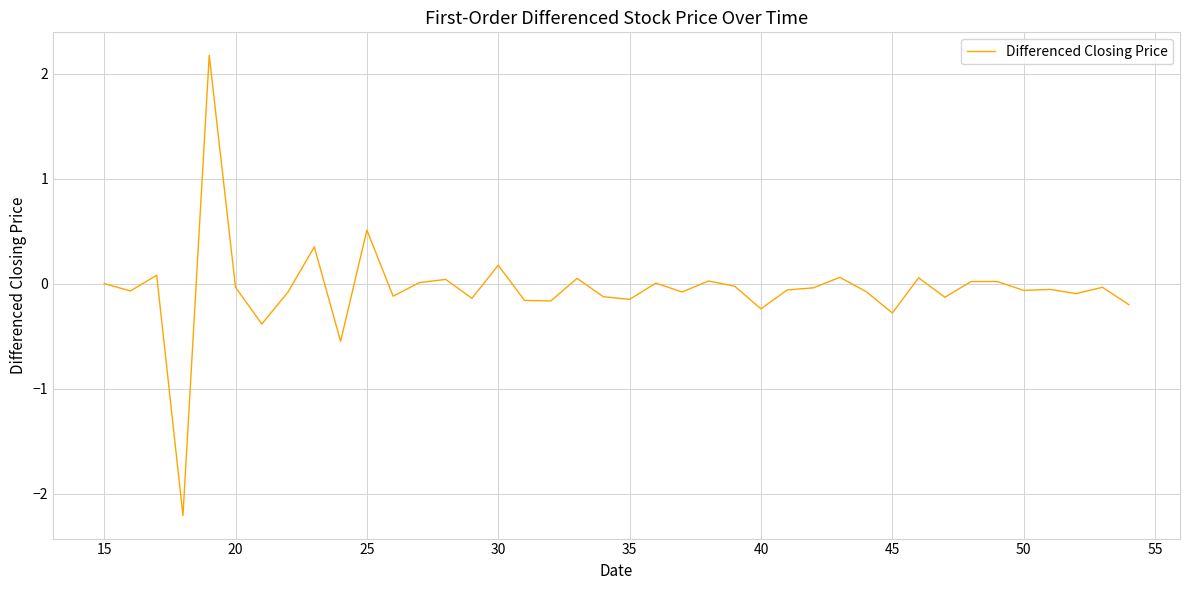

What is the difference between the maximum and minimum values?

4.4